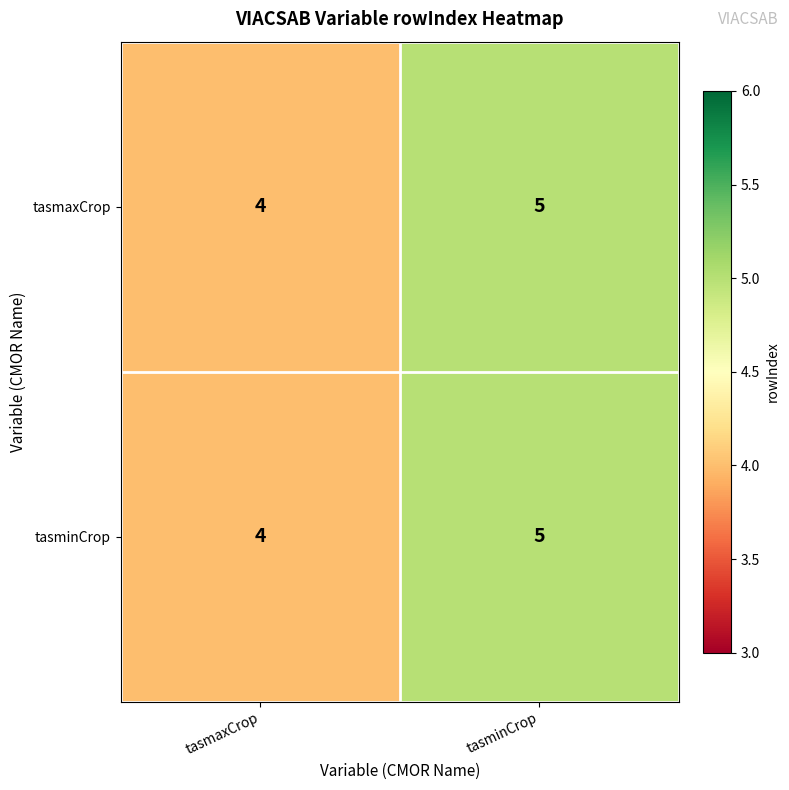

Rank the categories by tasmaxCrop value from highest to lowest.

tasminCrop, tasmaxCrop